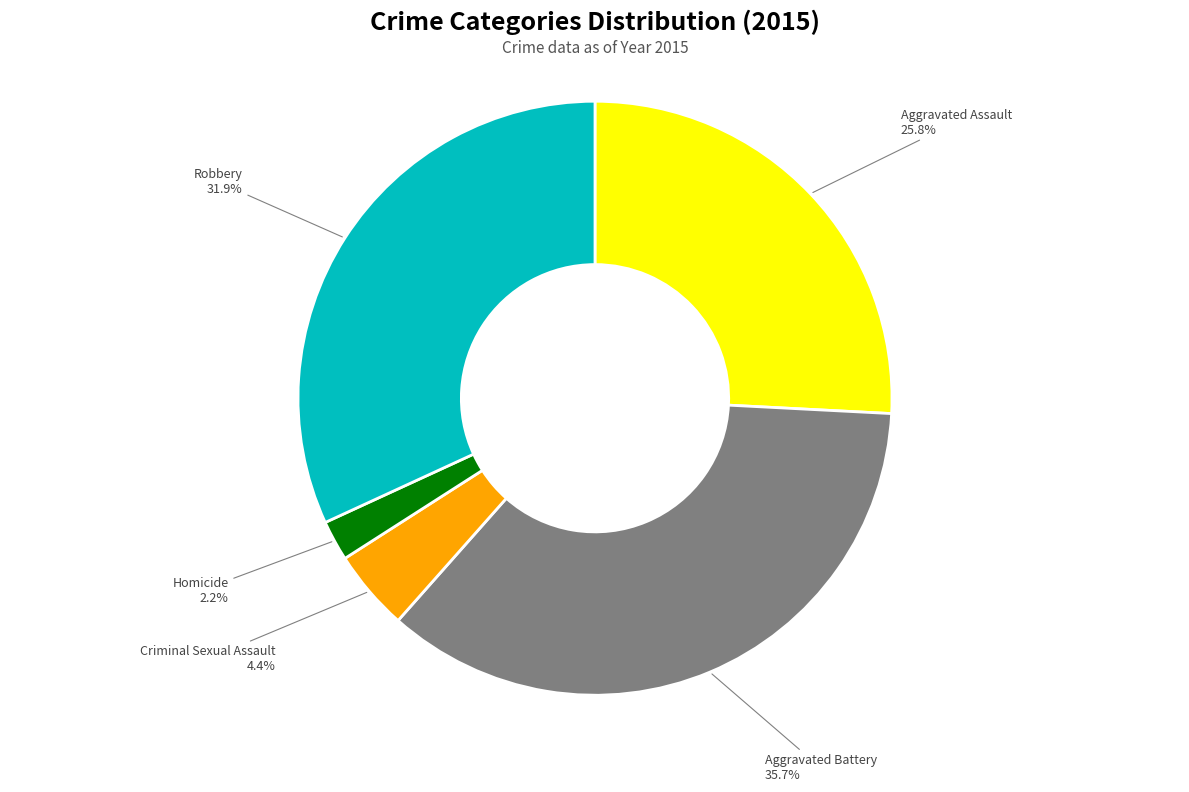

To the nearest percent, what is the difference between the largest and smallest slice percentages?

34%